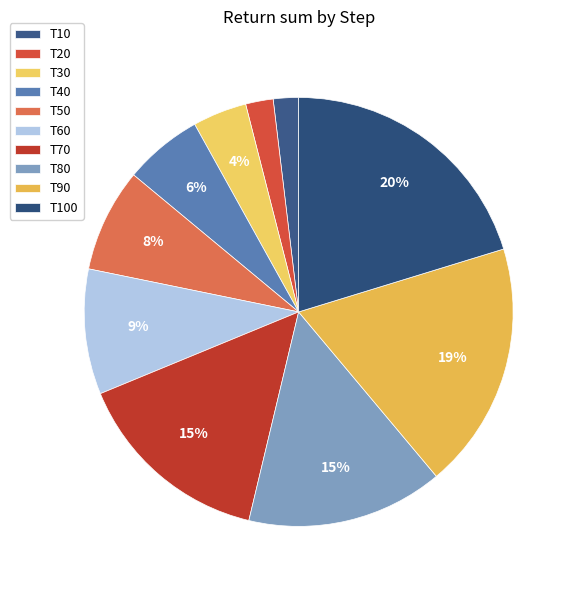

Which category has the biggest portion of the pie?

T100